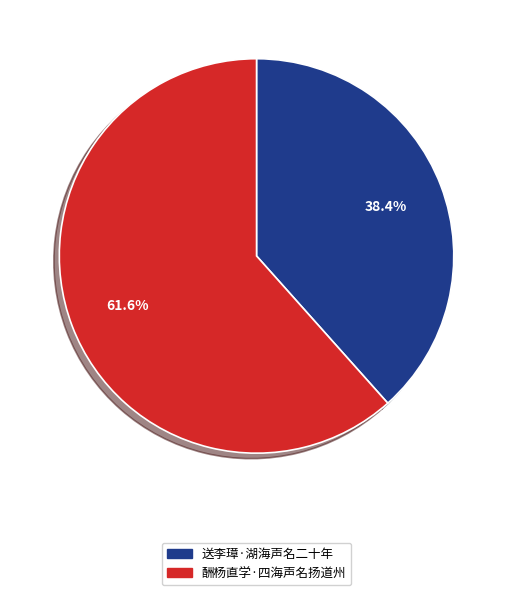

Which slice is the largest?

酬杨直学·四海声名扬道州